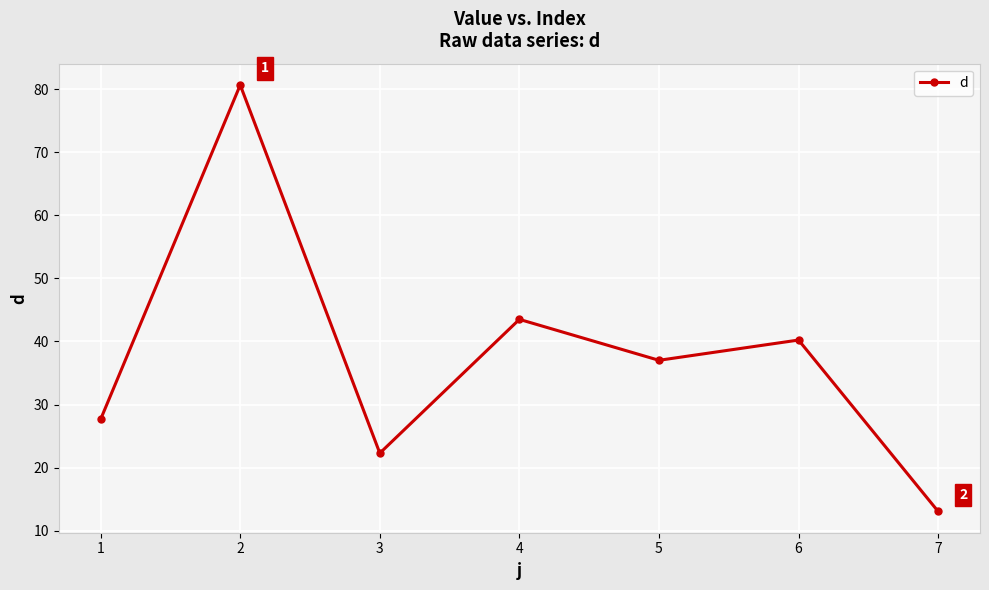

True or false: the data shows 61.5 at 6.

False